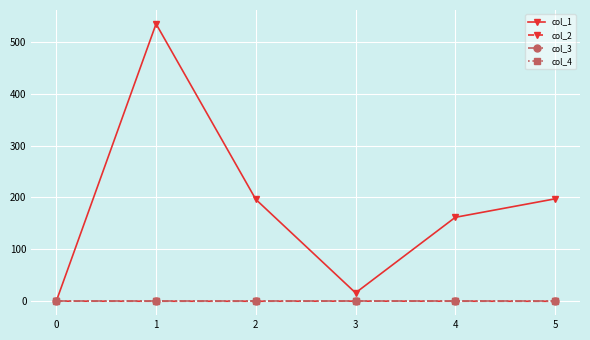

Between which two adjacent categories do col_2 and col_4 first intersect?

2 and 3